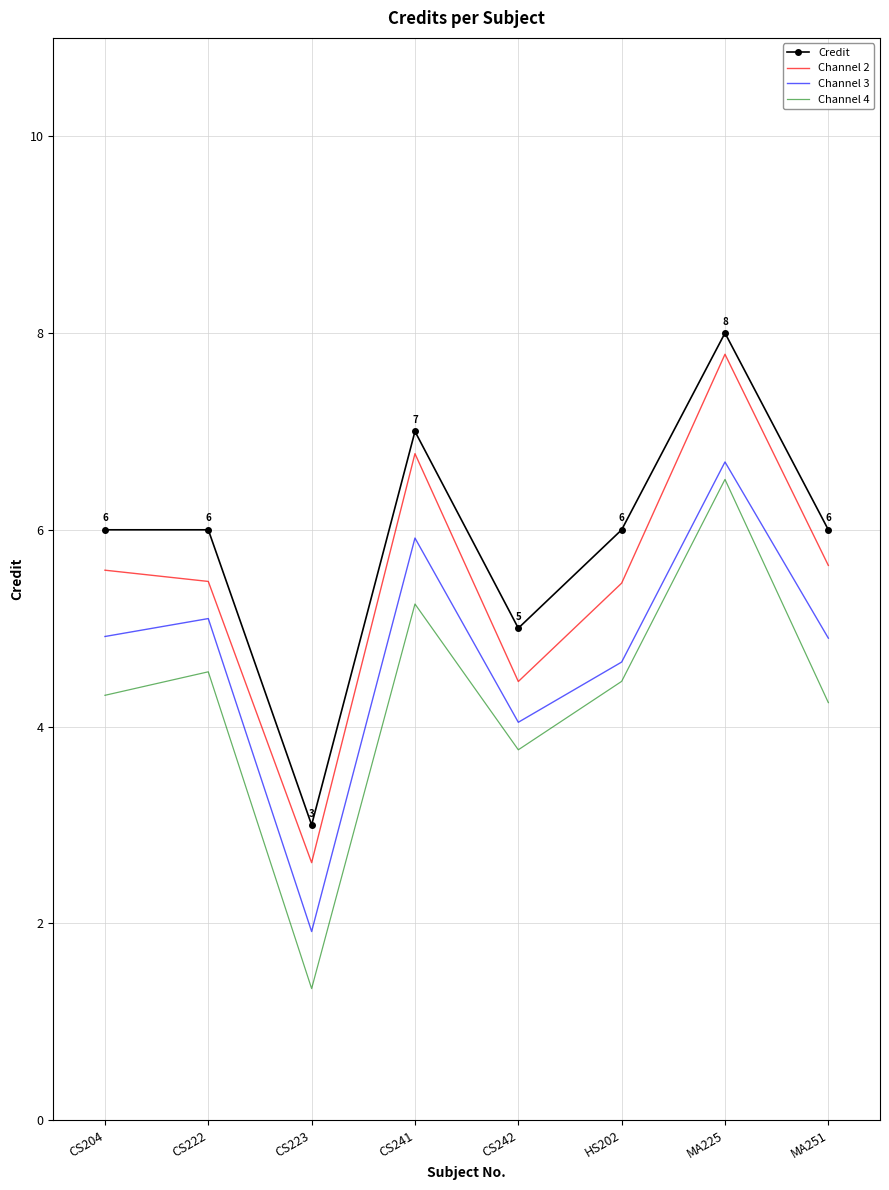

Rank the series by their average value, from lowest to highest.

Channel 4, Channel 3, Channel 2, Credit